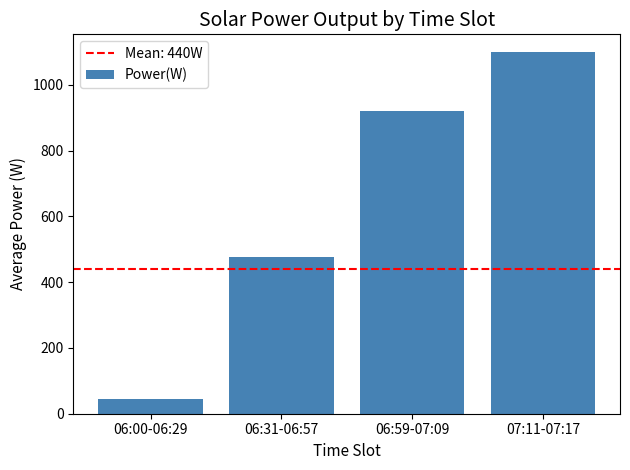

What position from the right is 06:59-07:09?

2